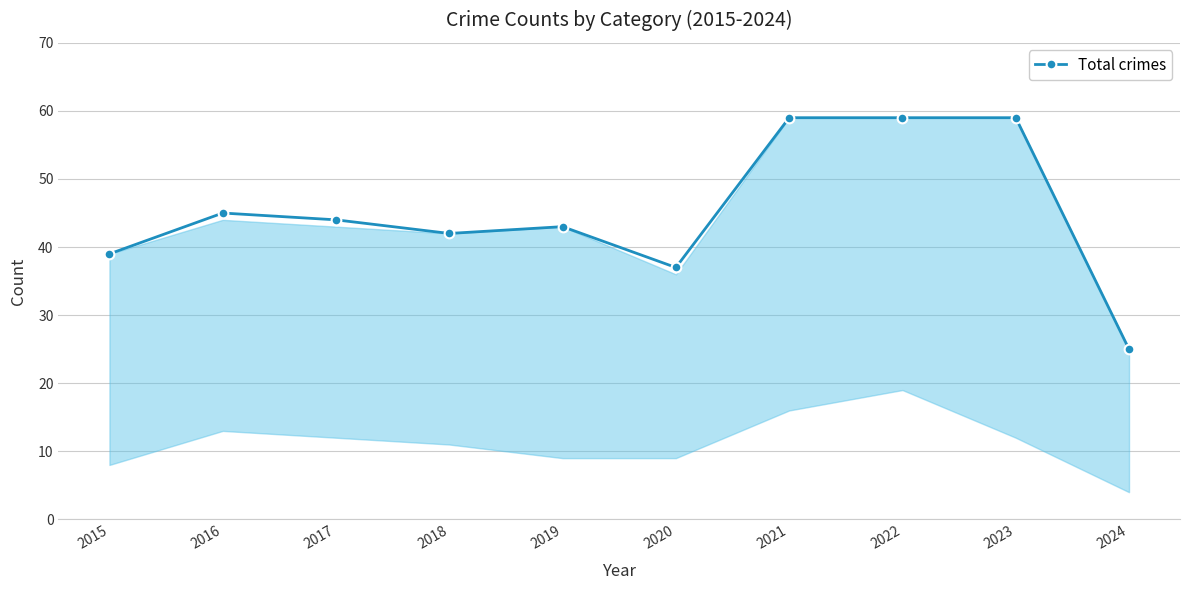

How many lines are shown in the chart?

1